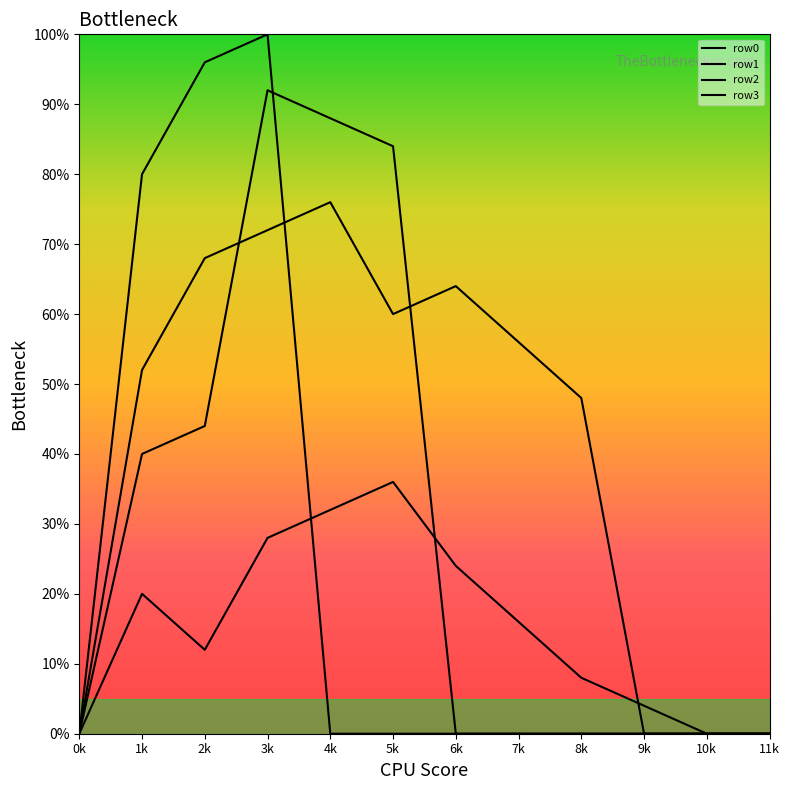

How many times do row1 and row3 cross each other?

1